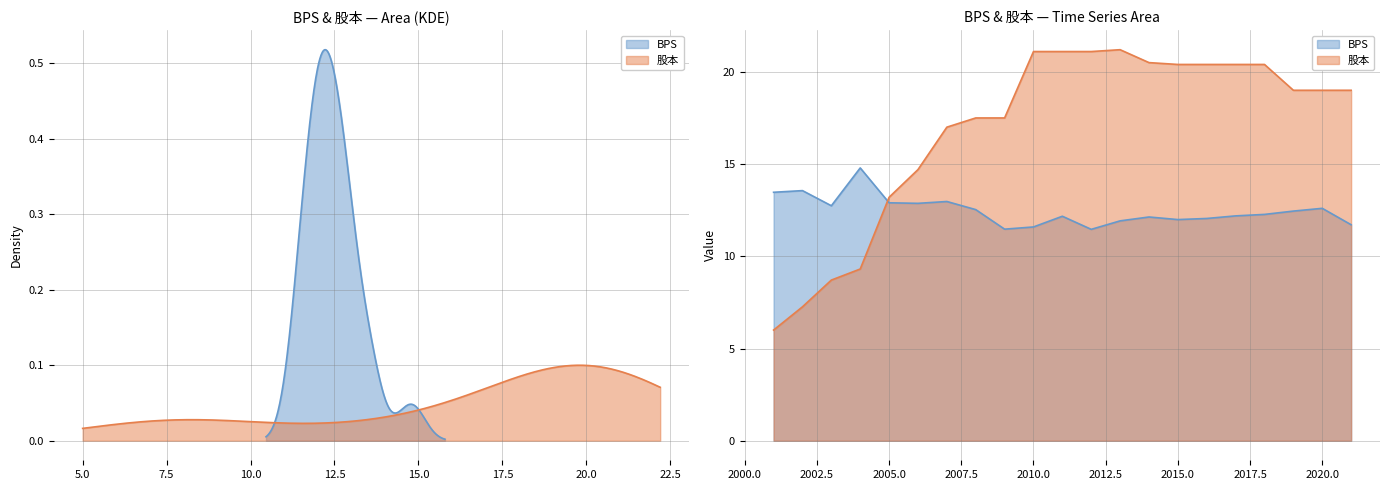

What is the lowest value of the 股本 series?

6.0